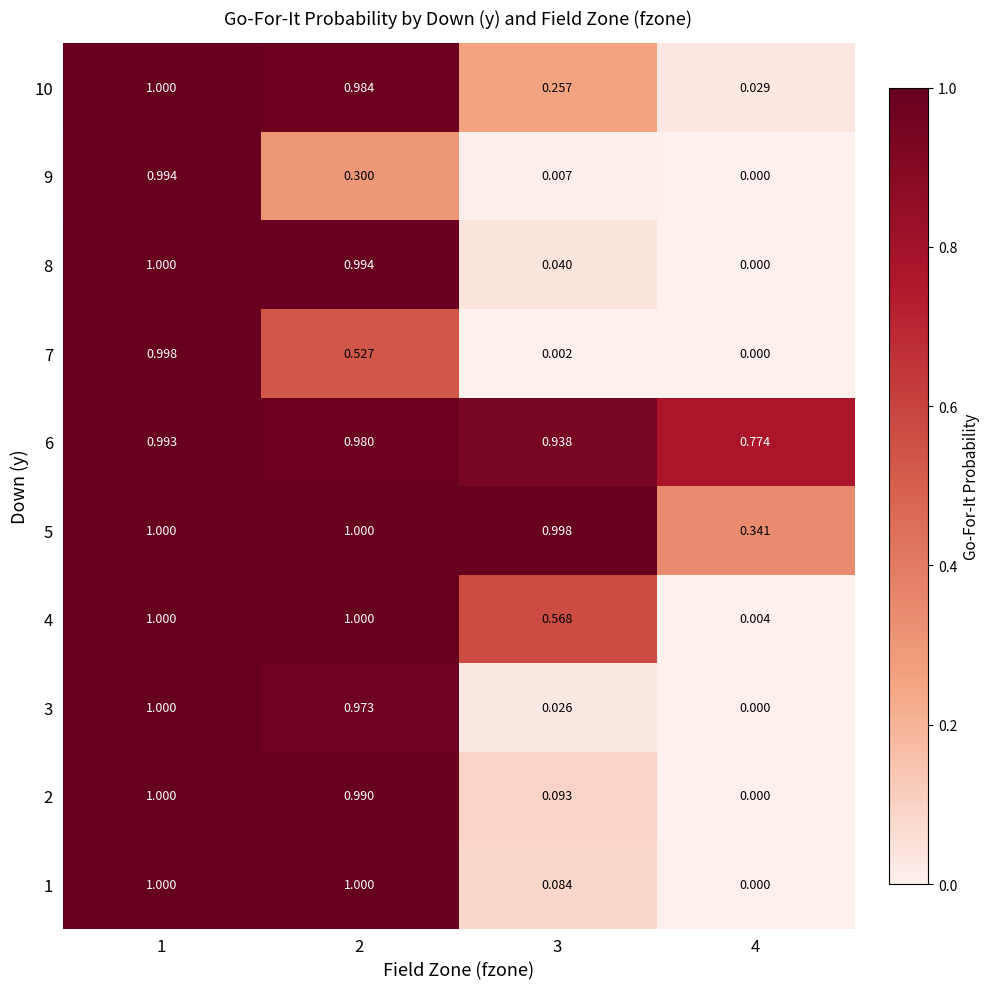

Is the value of 5 at 3 greater than the value of 2 at 2?

Yes